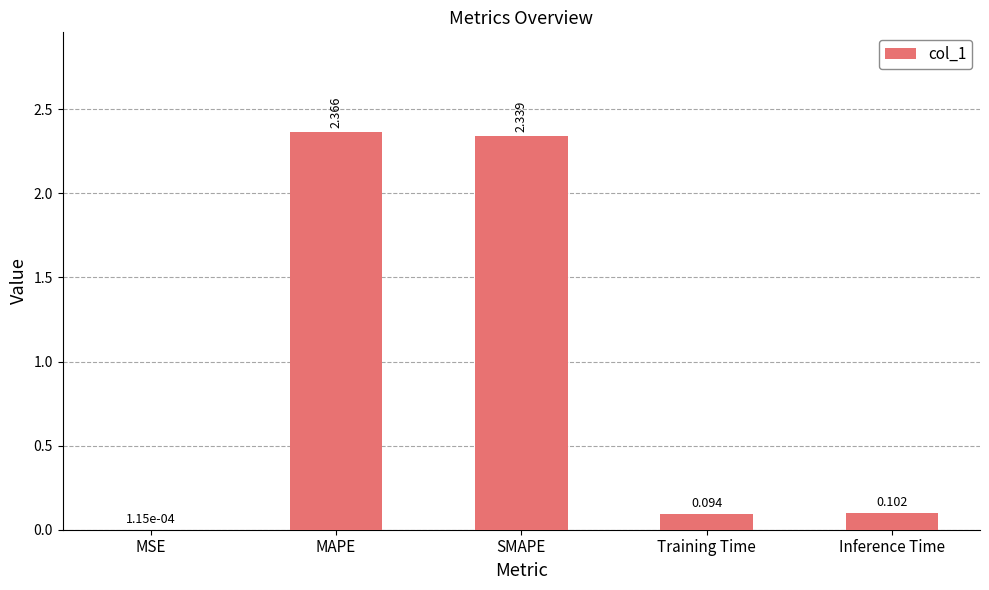

Which category has the highest value across all series?

MAPE